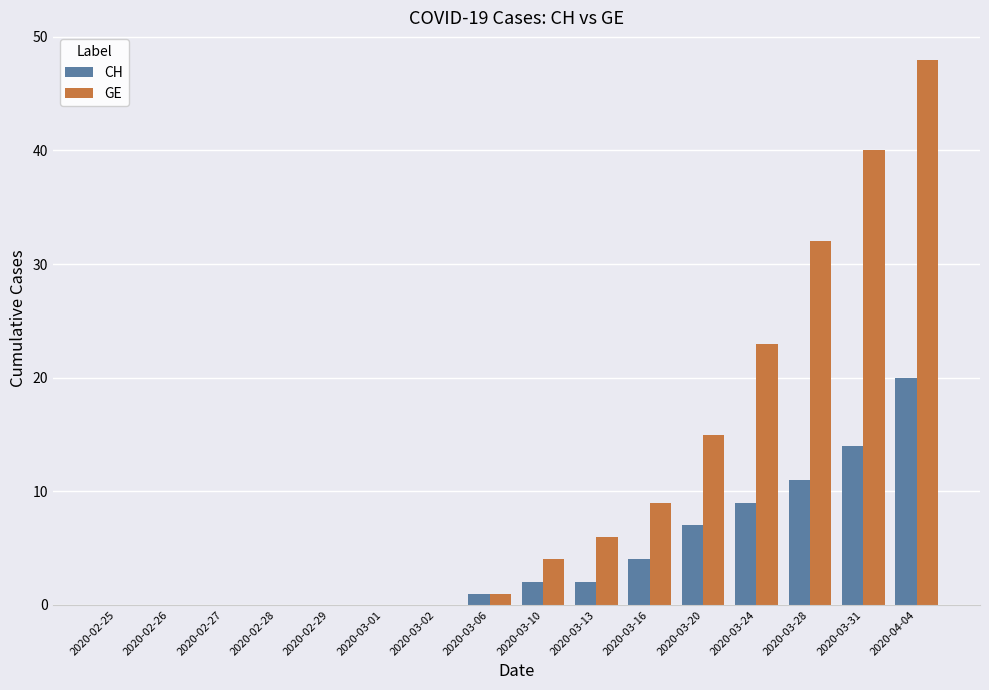

Which category has the highest value in the CH series?

2020-04-04